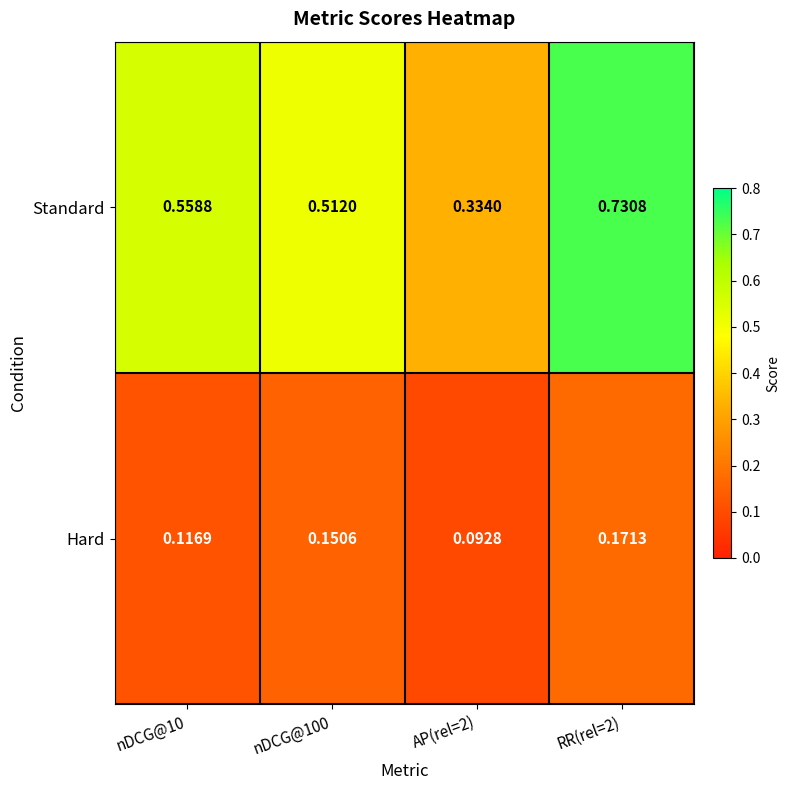

List the series in order of their overall mean, lowest first.

Hard, Standard